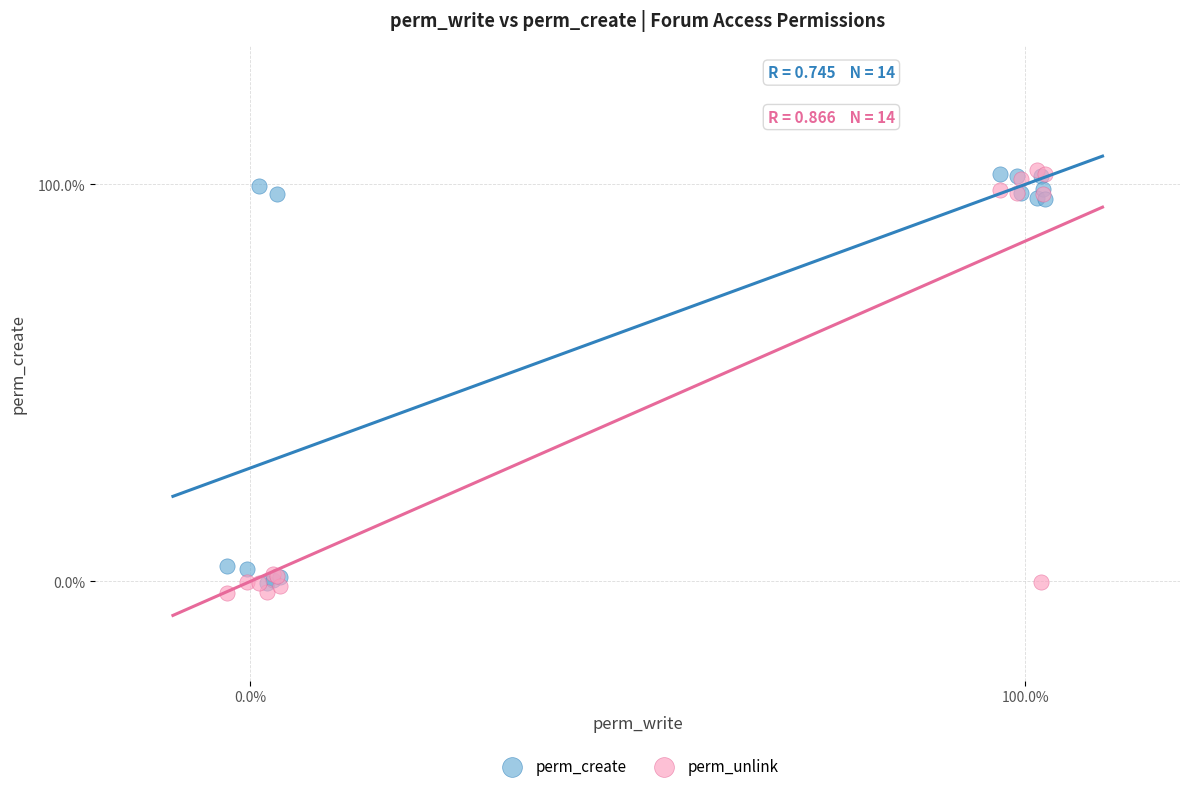

Which series reaches the minimum Y coordinate?

perm_unlink